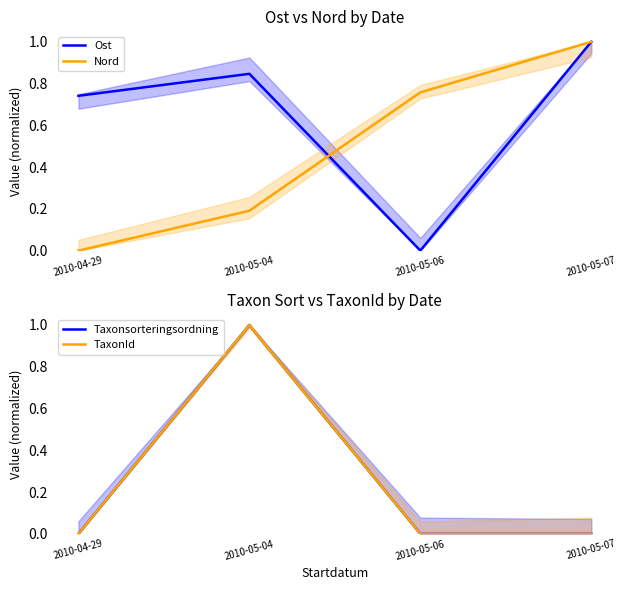

Where do Nord and TaxonId first cross each other?

2010-05-04 and 2010-05-06